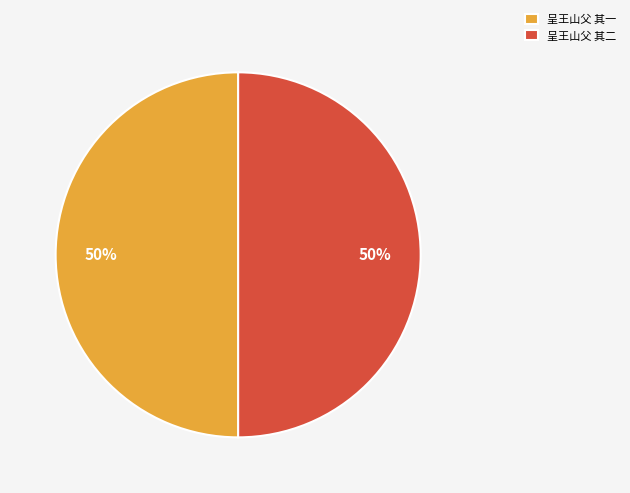

To the nearest percent, what portion does 呈王山父 其一 represent?

50%